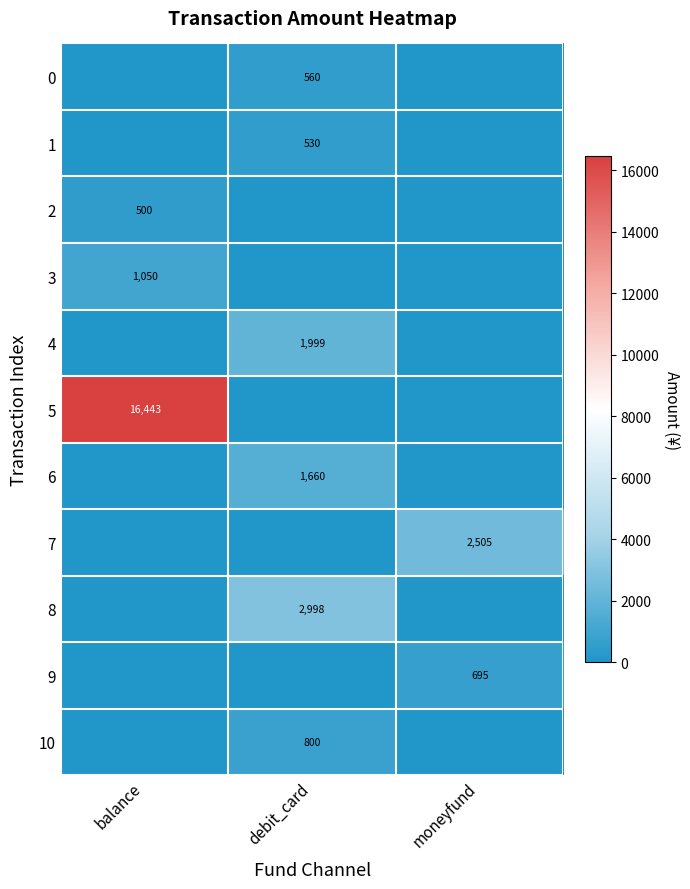

Is it true that 8 equals 638 at debit_card?

False